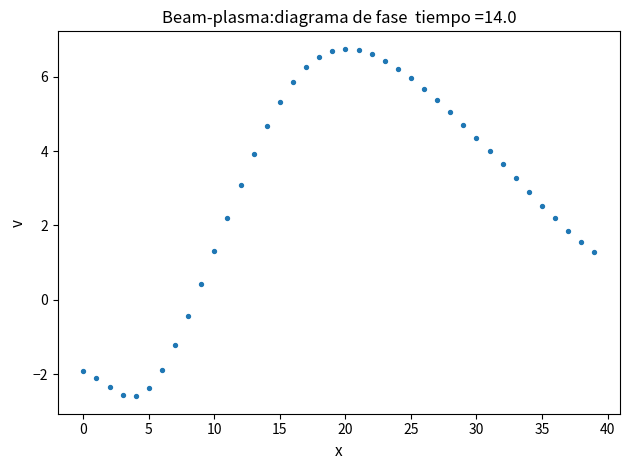

What is the range of Y values (max minus min)?

9.4